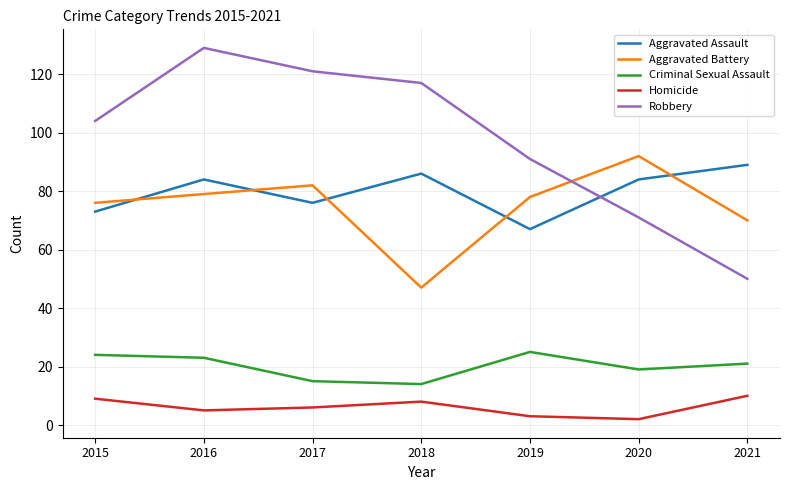

What is the highest value of the Aggravated Battery series?

92